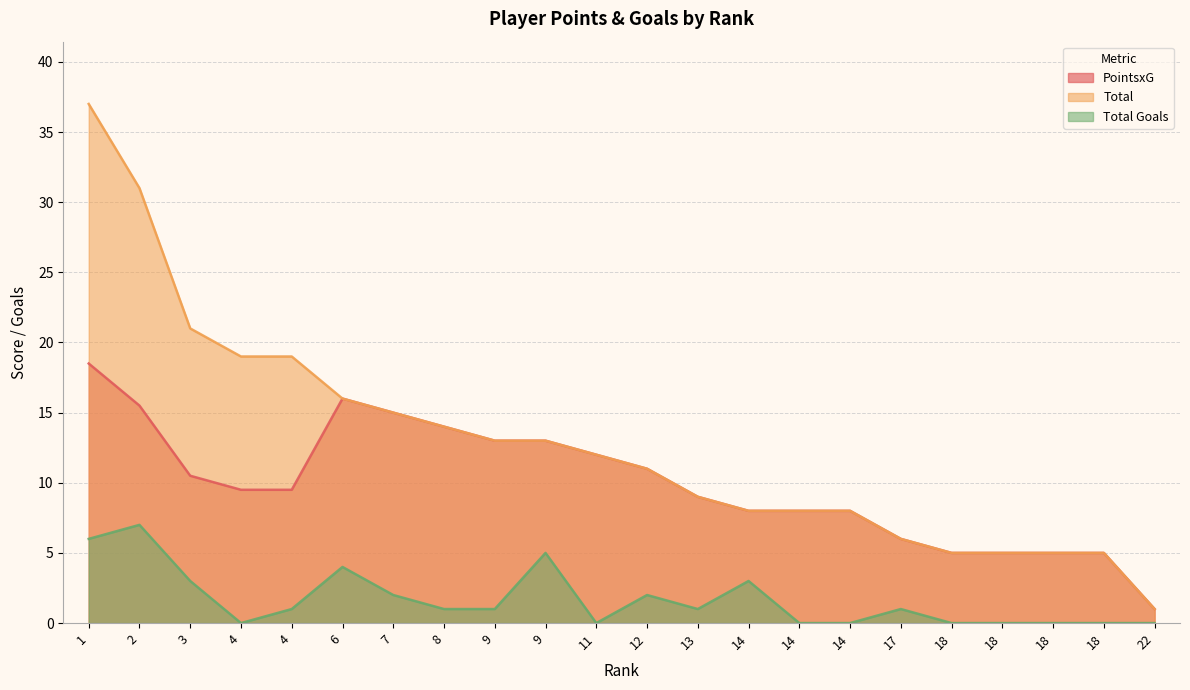

Rank the series by their average value, from highest to lowest.

Total, PointsxG, Total Goals